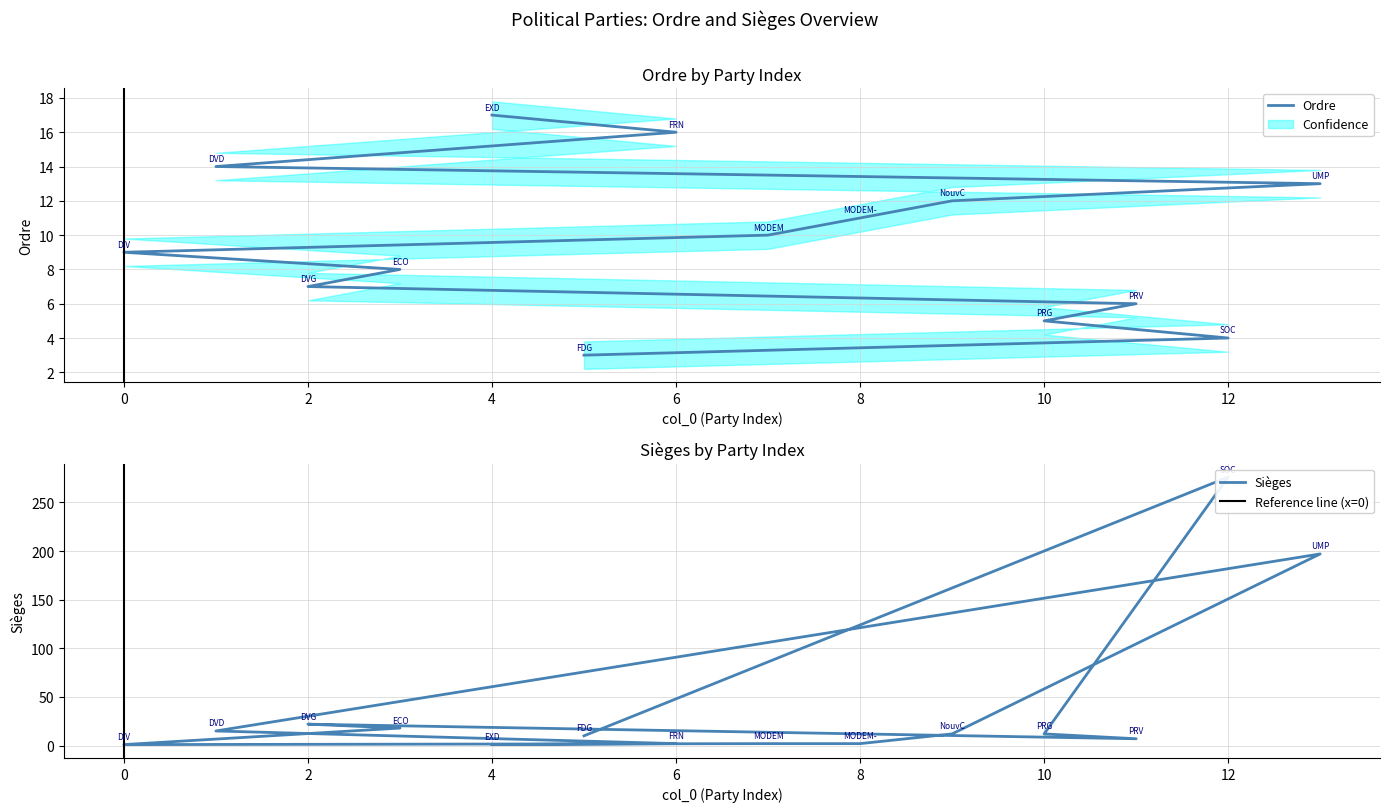

At which label is Sièges closest to 138?

UMP